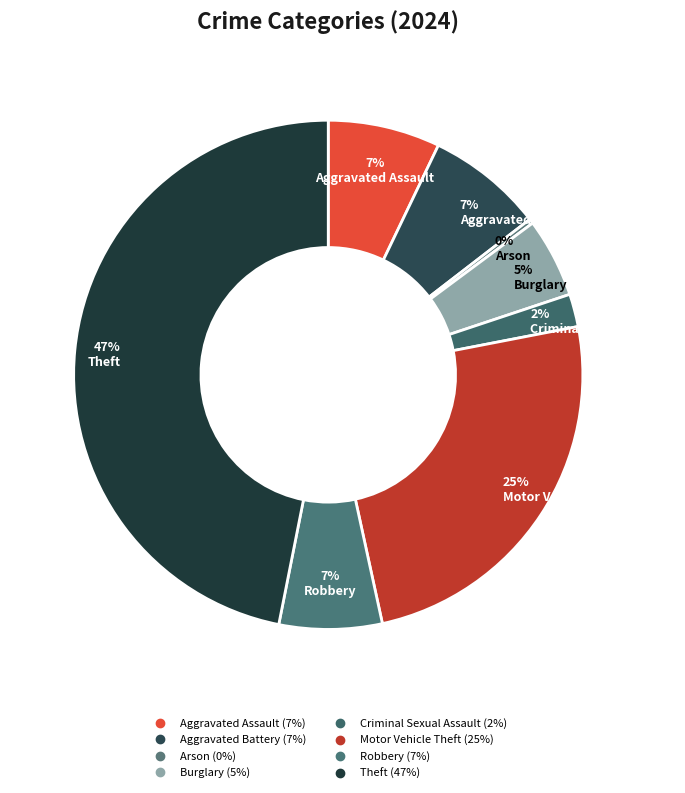

How many segments does this pie chart have?

8